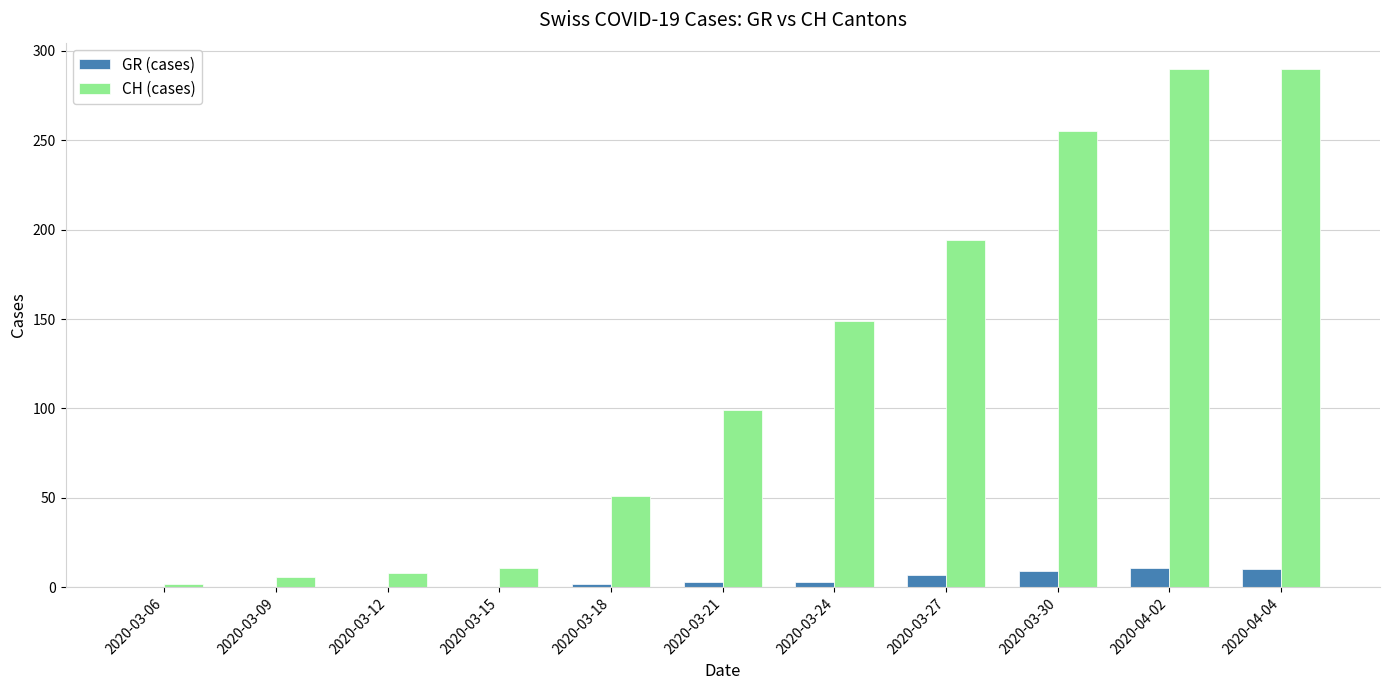

What is the average value of the GR (cases) series?

4